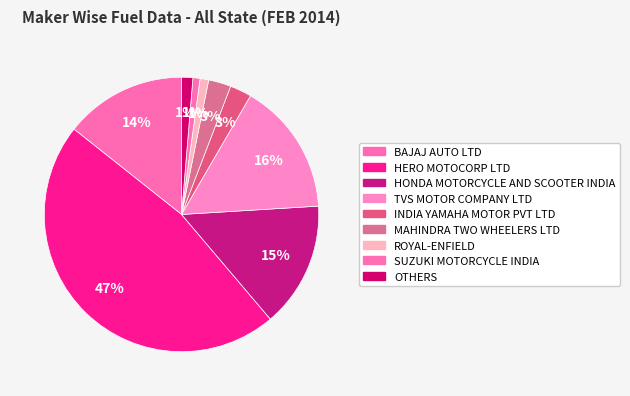

Is there a majority slice in this chart?

No